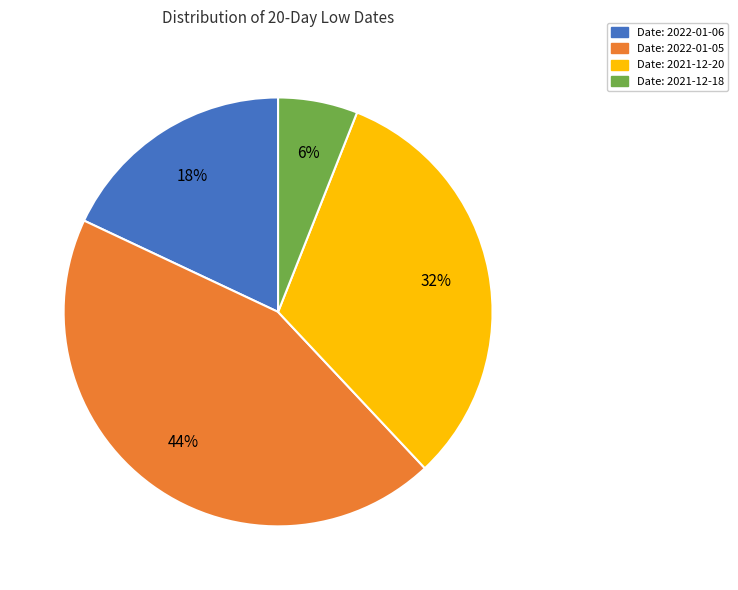

Is the sum of Date: 2022-01-06 and Date: 2022-01-05 greater than half?

Yes